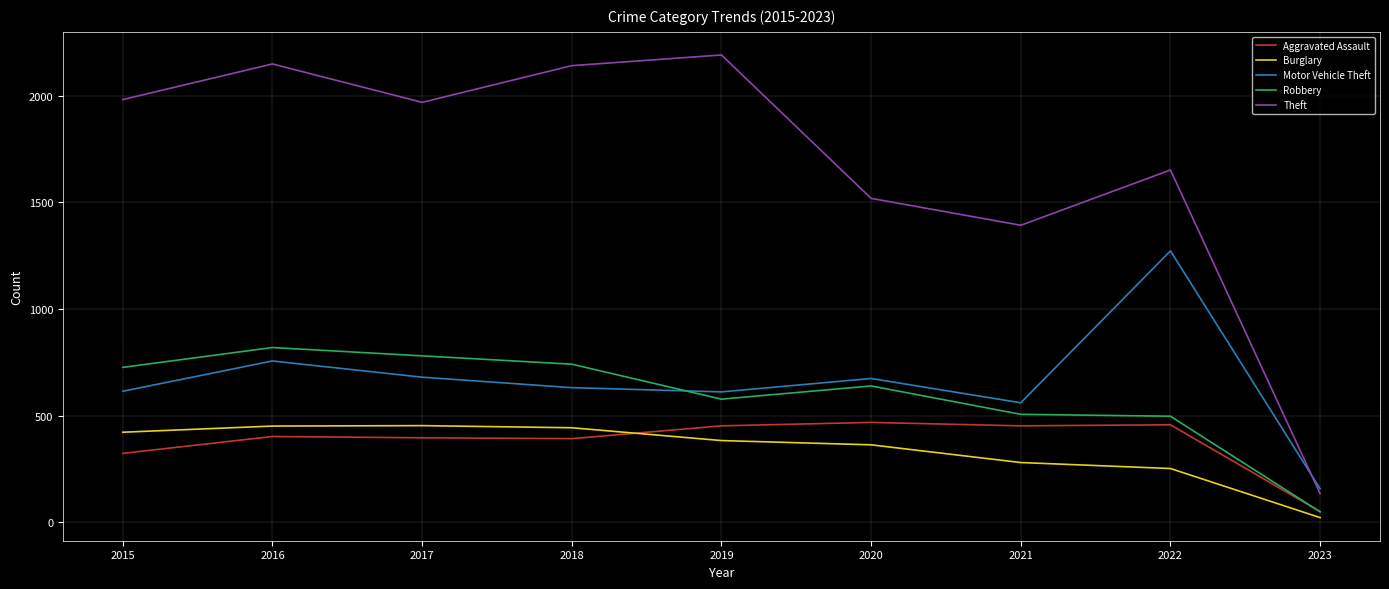

What is the smallest value displayed?

22